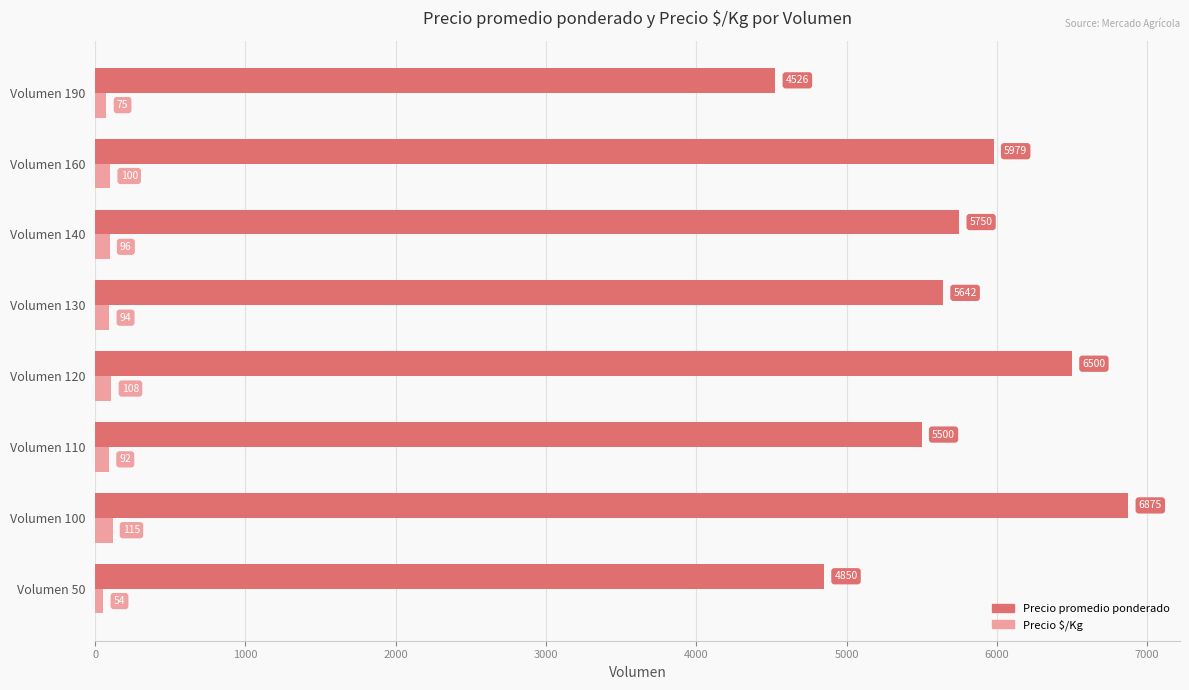

At how many categories does at least one series exceed 2449?

8